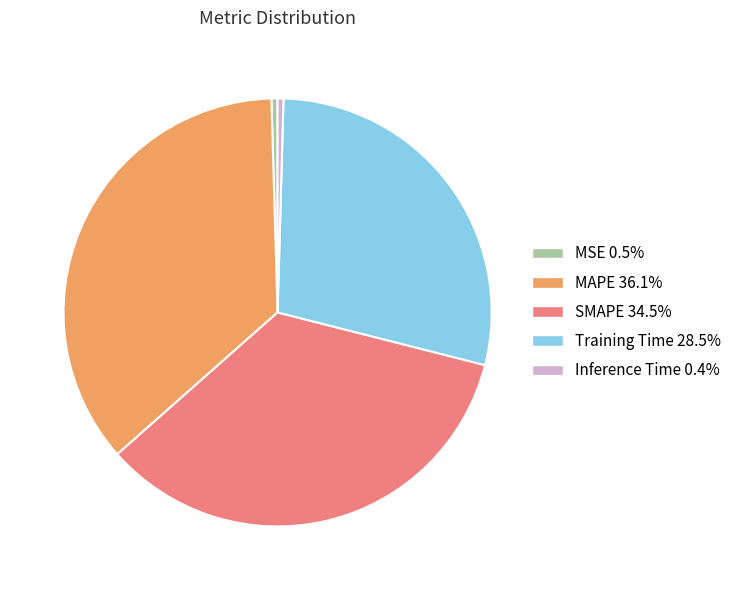

Is there any slice that represents more than half of the pie?

No